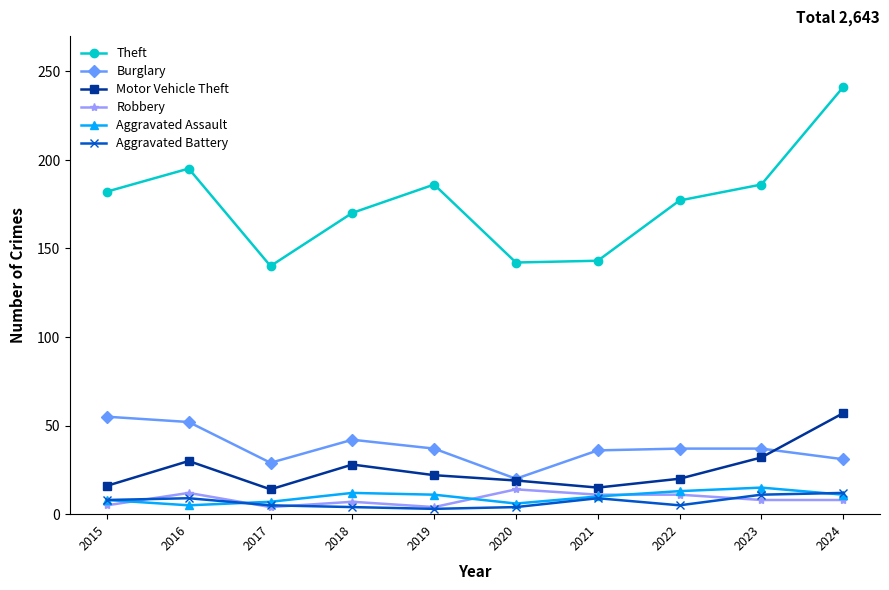

Count the number of categories in the chart.

10